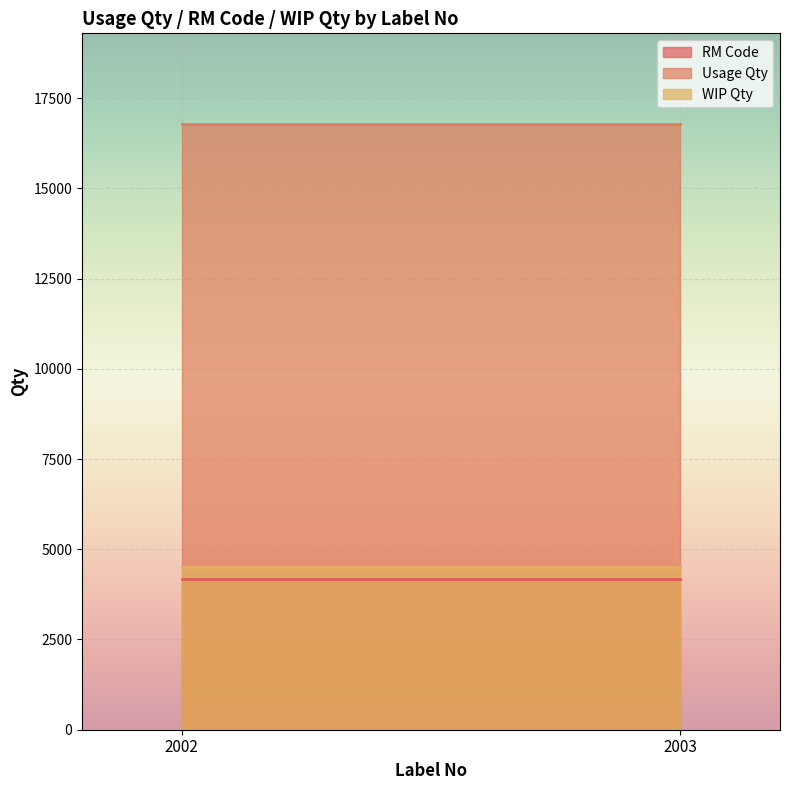

What is the total value across all series at 2002?

25459.5